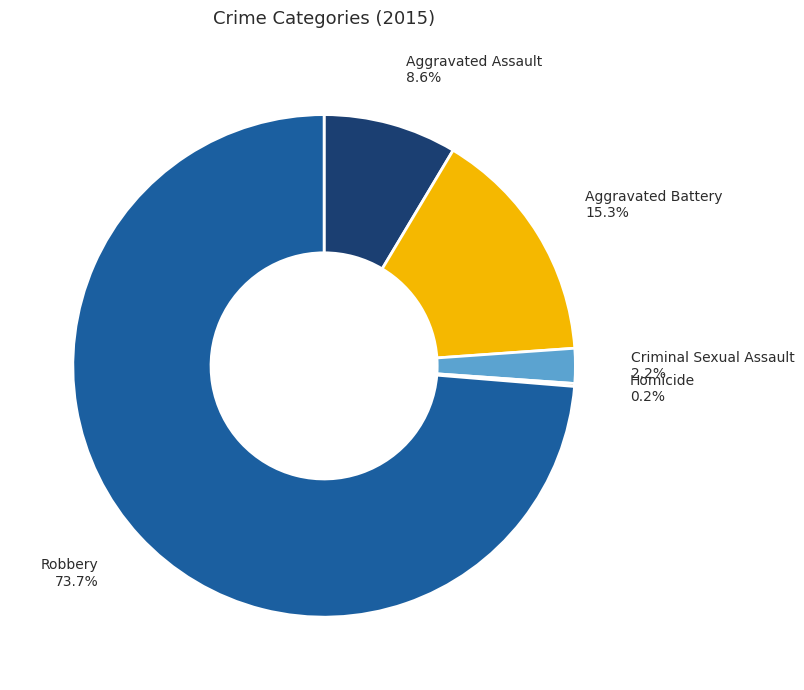

What is the total percentage of Aggravated Battery and Aggravated Assault?

23.9%